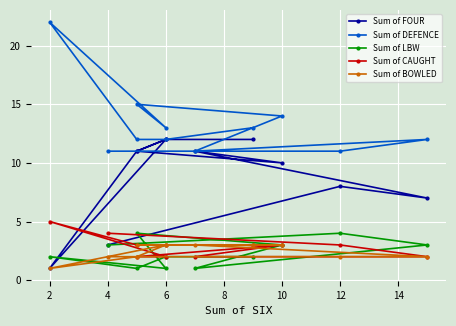

Rank the series by their maximum value, from highest to lowest.

Sum of DEFENCE, Sum of FOUR, Sum of CAUGHT, Sum of LBW, Sum of BOWLED